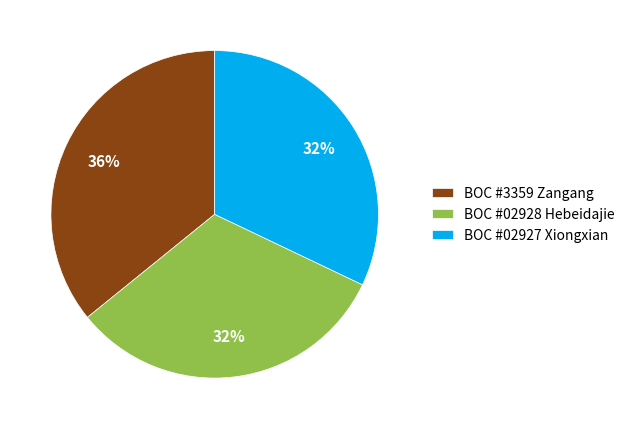

How many slices are in this pie chart?

3